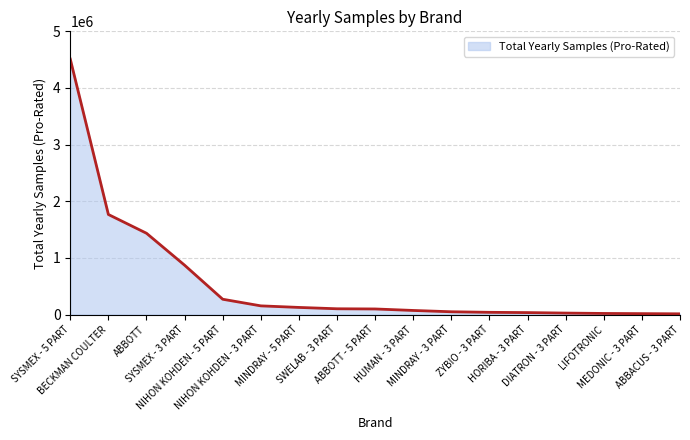

What is the difference between the maximum and minimum values?

4496250